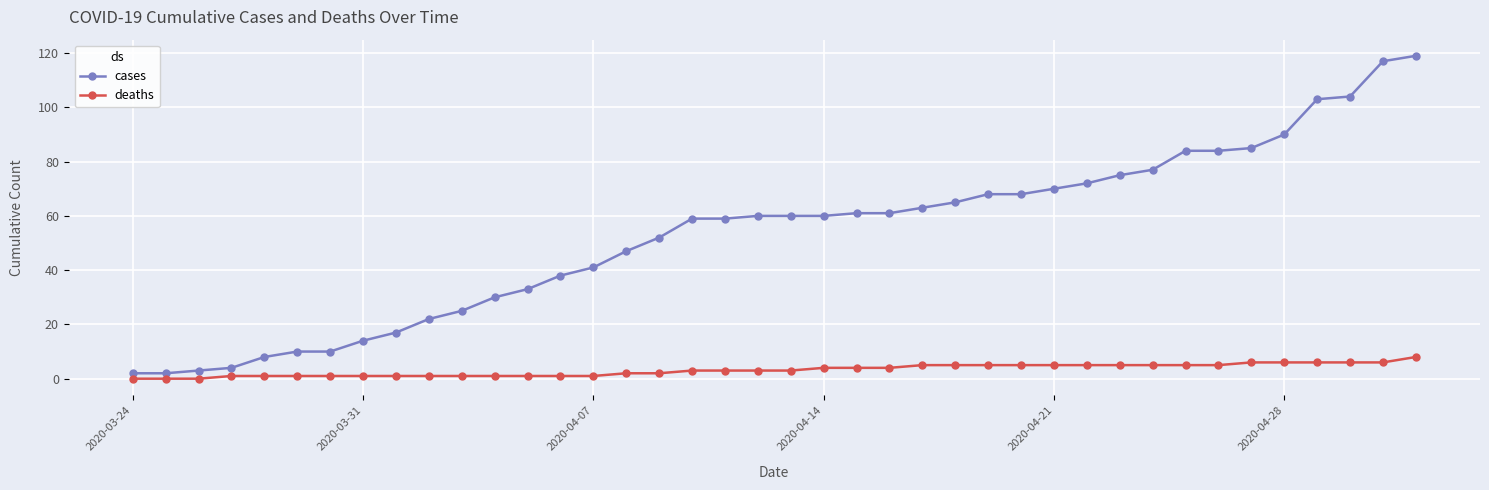

List the series in order of their overall mean, highest first.

cases, deaths